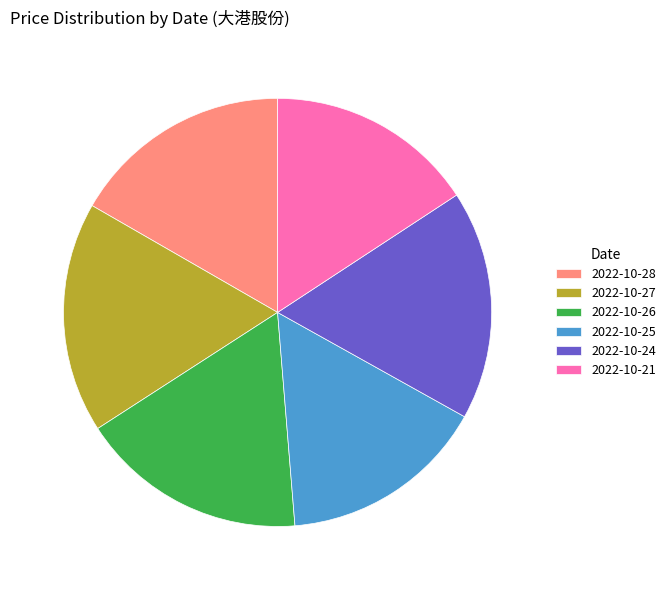

Does 2022-10-21 represent more than half of the total?

No